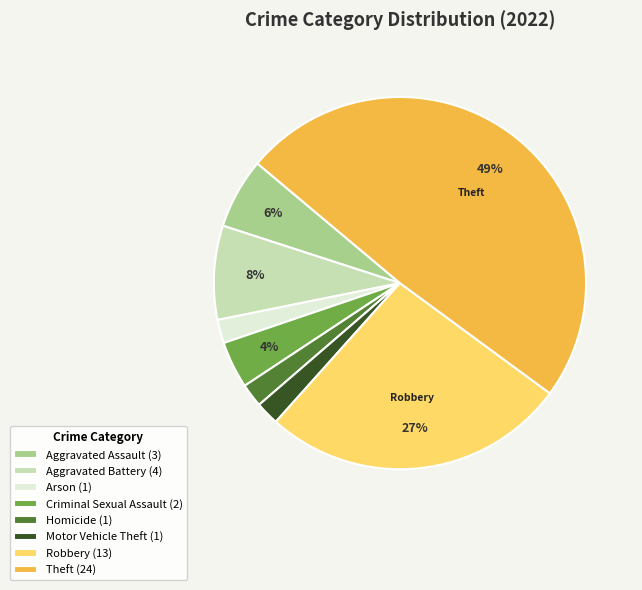

What is the ratio of the value at Criminal Sexual Assault to the value at Arson?

2.0